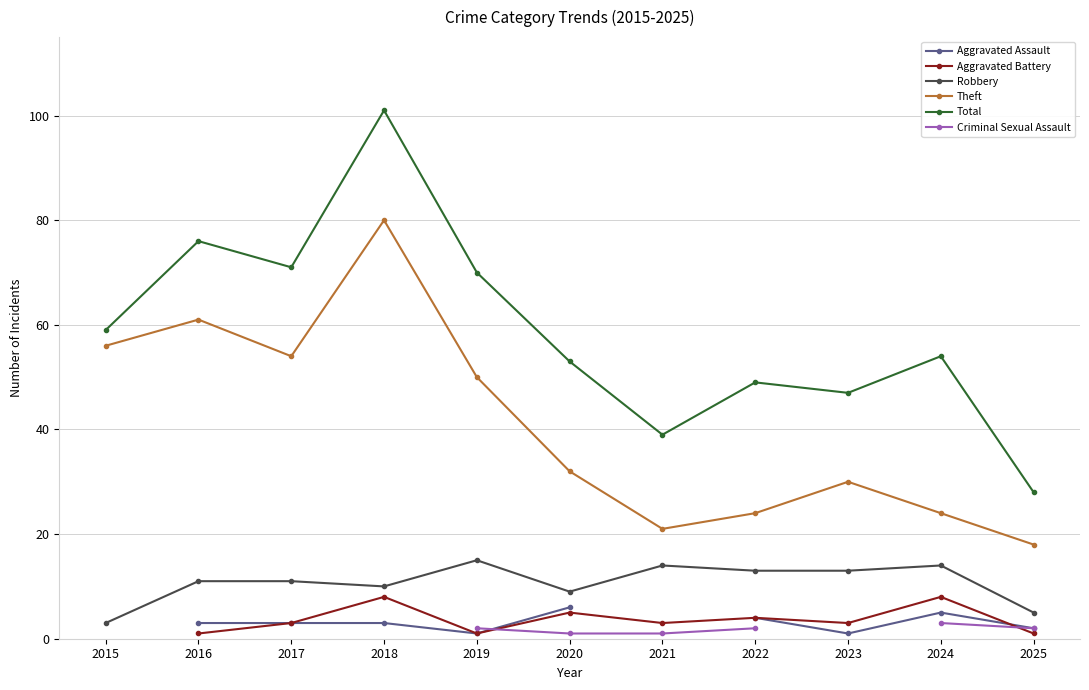

Rank the categories by Robbery value from lowest to highest.

2015, 2025, 2020, 2018, 2016, 2017, 2022, 2023, 2021, 2024, 2019